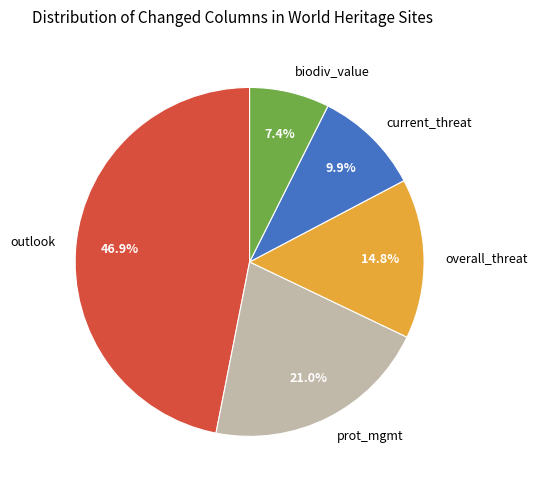

How many segments does this pie chart have?

5